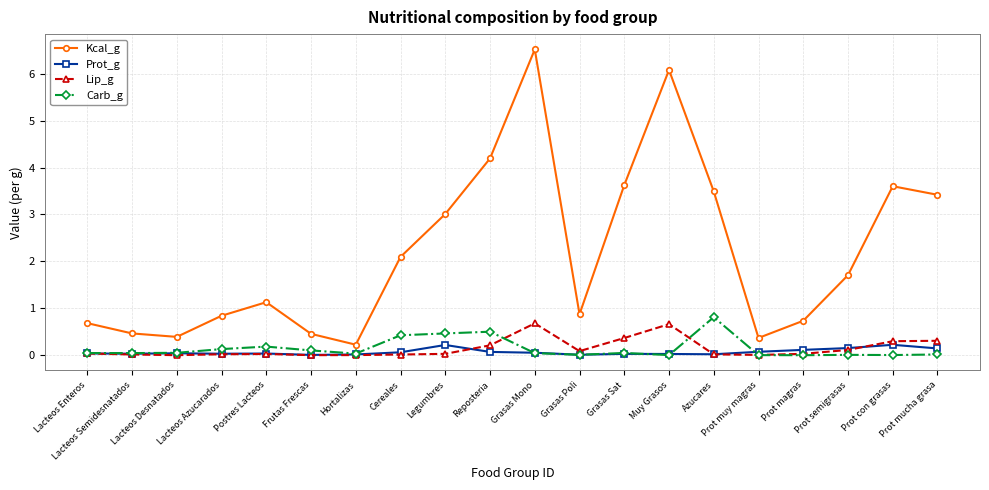

True or false: Prot_g has more than 1 points higher than both neighbors.

True